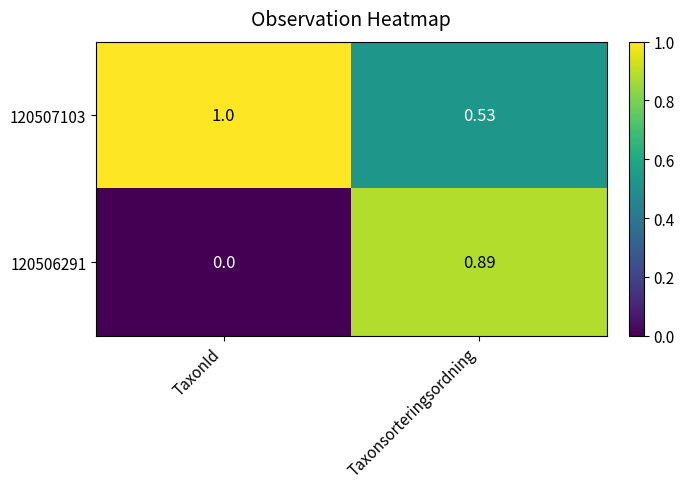

What is the total value across all series at Taxonsorteringsordning?

1.4